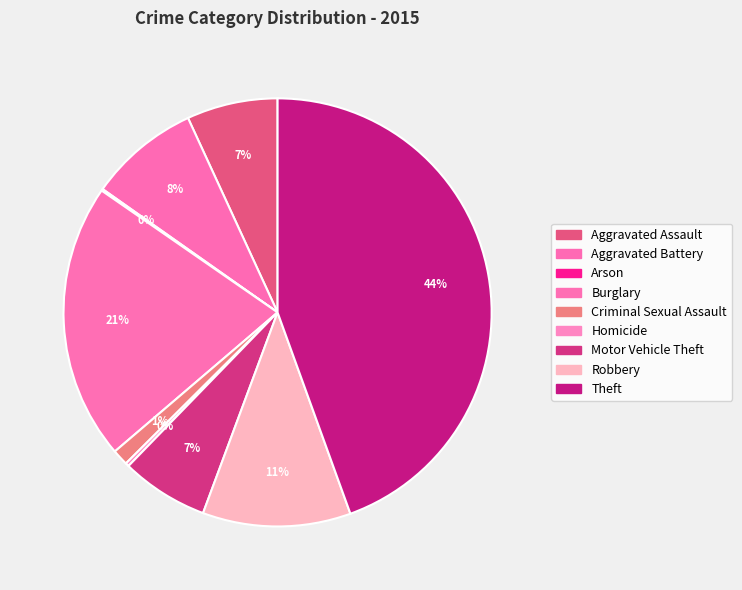

Is it true that Criminal Sexual Assault is 11% of the pie?

False